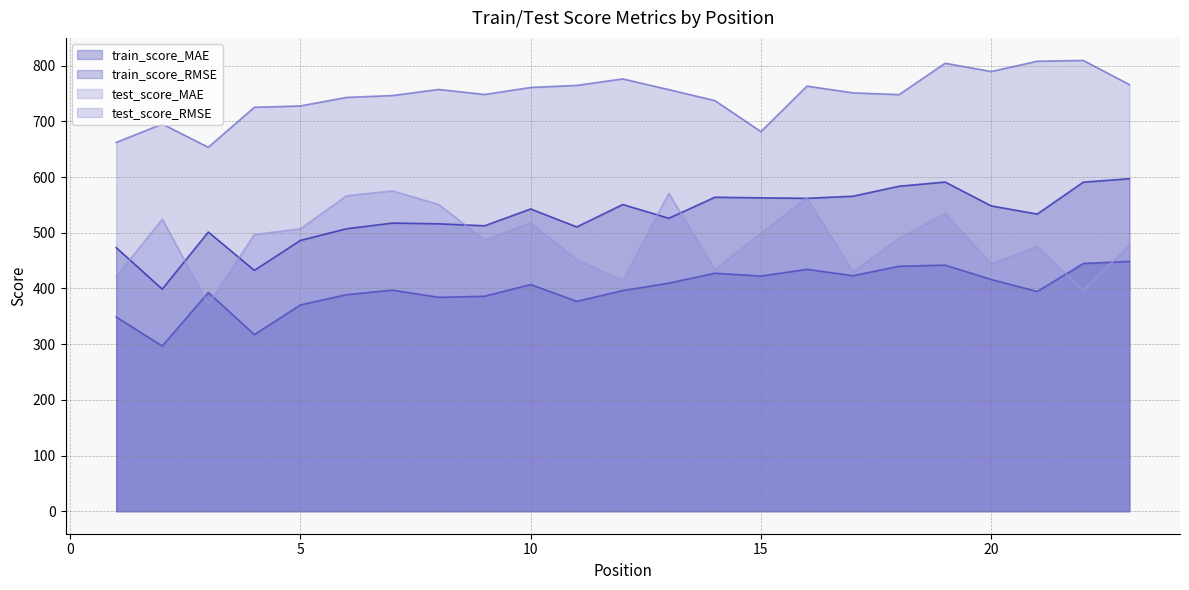

What is the difference between the train_score_MAE values at 10 and 20?

9.1